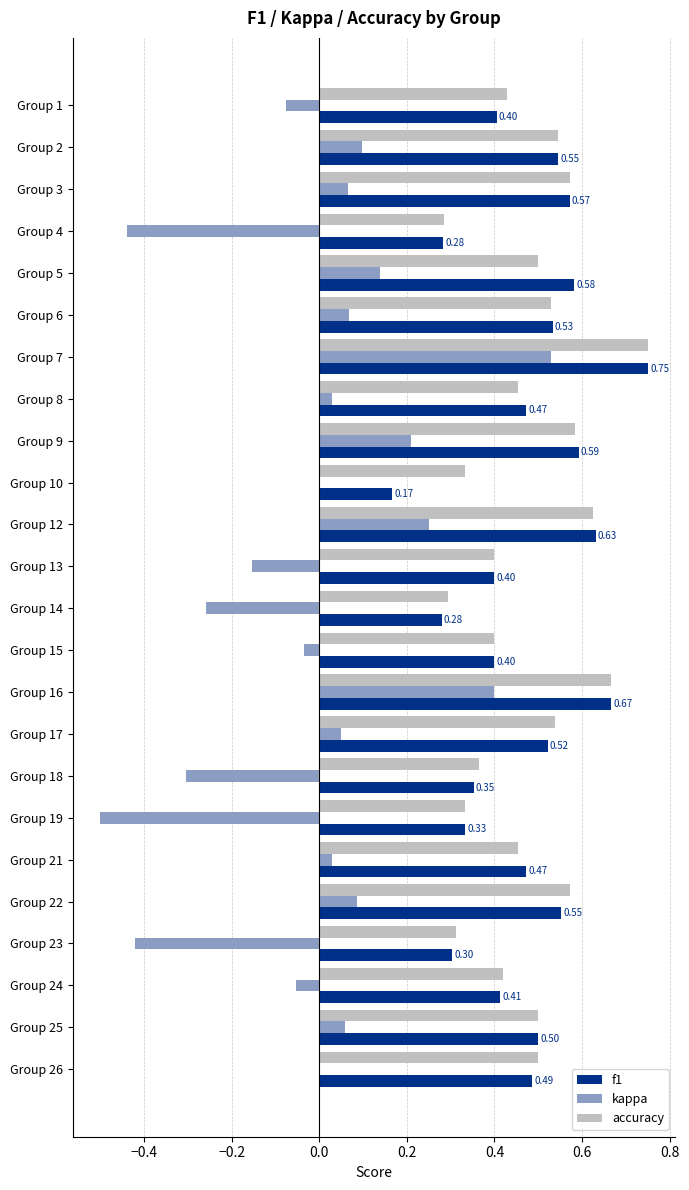

What is the sum of the accuracy values at Group 18 and Group 5?

0.9